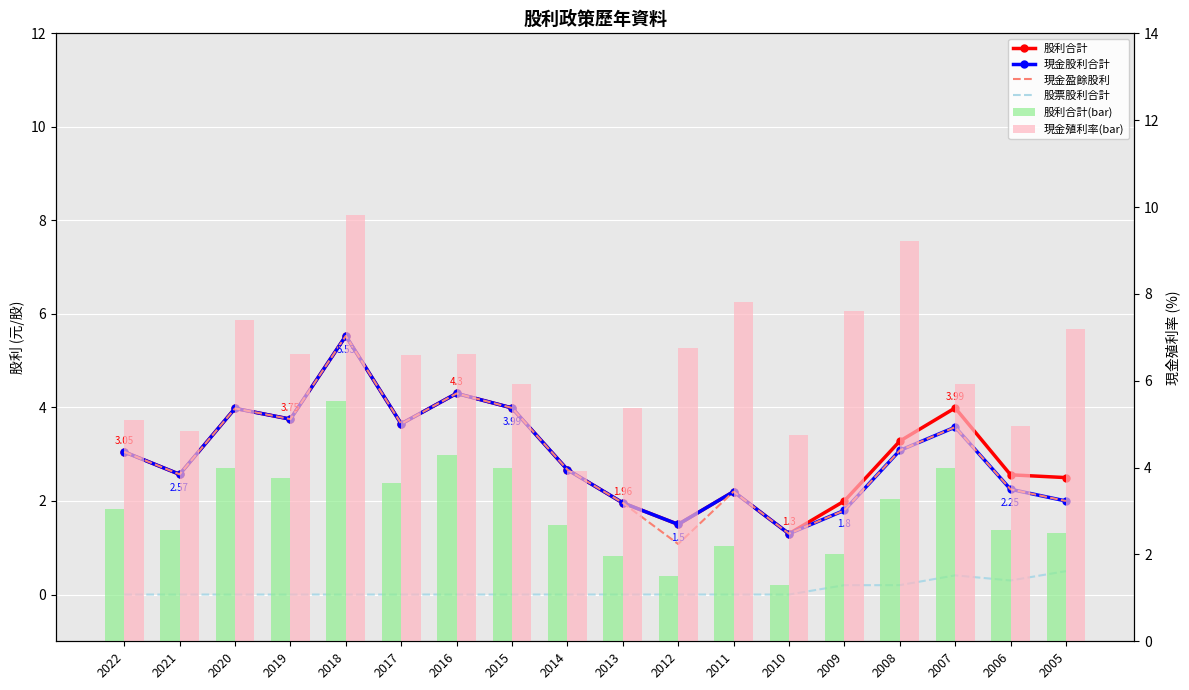

Is it true that 現金殖利率(bar) equals 5.9 at 2015?

True